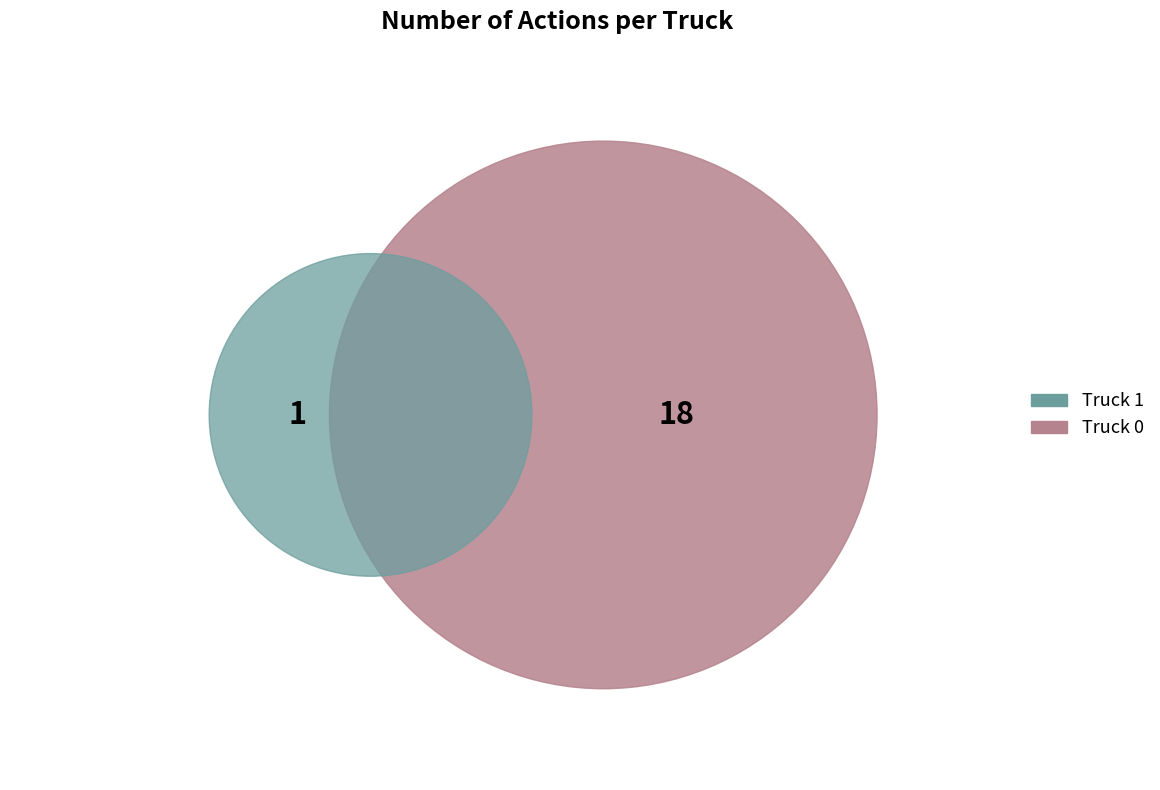

Is there a majority slice in this chart?

Yes